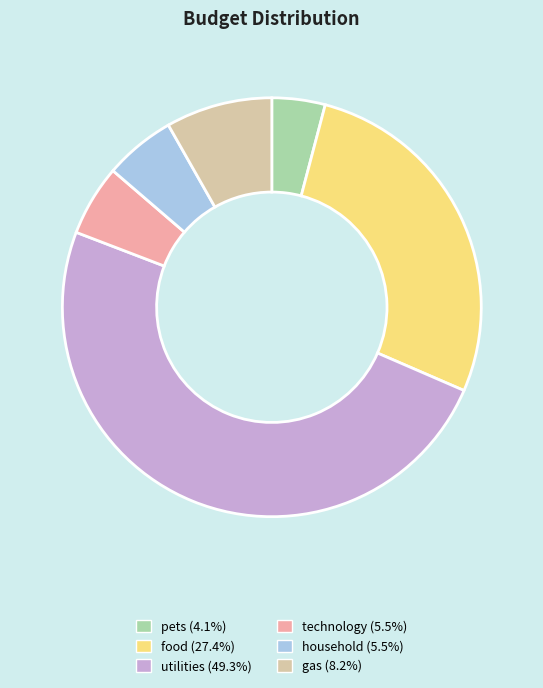

What is the ratio of the value at gas to the value at pets?

2.0